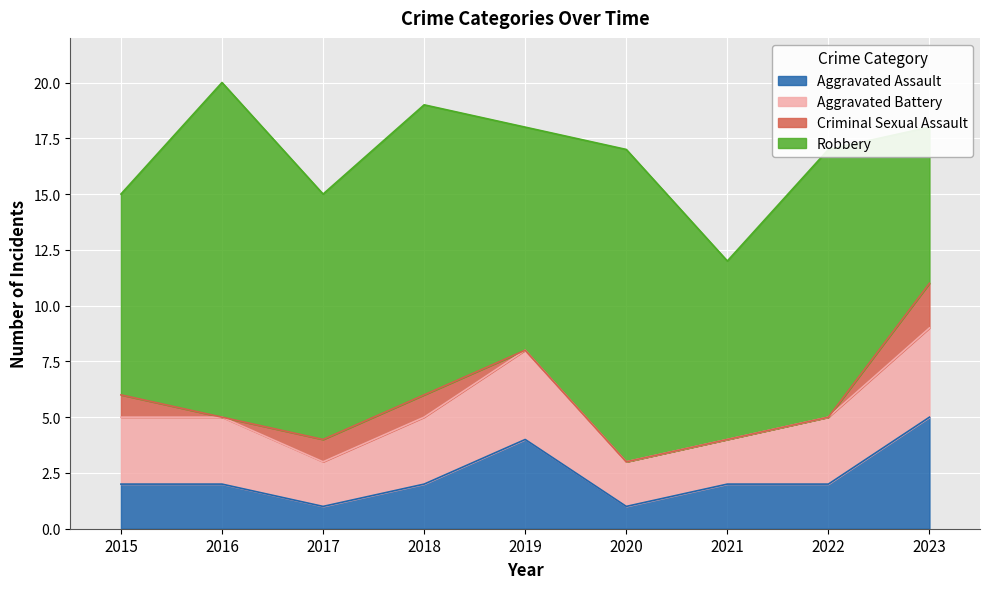

Where does the Robbery series first go above 11?

2016